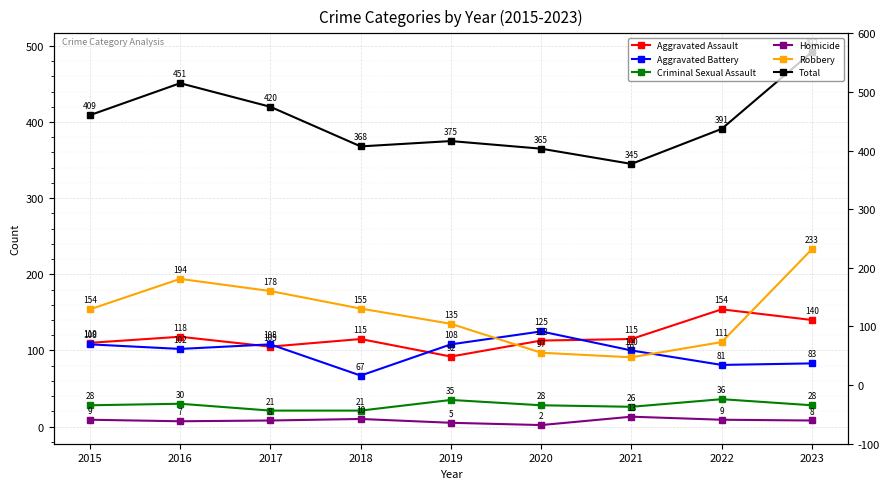

Reading left to right, what are all the values shown in this chart?

Aggravated Assault: 110	118	105	115	92	113	115	154	140
Aggravated Battery: 108	102	108	67	108	125	100	81	83
Criminal Sexual Assault: 28	30	21	21	35	28	26	36	28
Homicide: 9	7	8	10	5	2	13	9	8
Robbery: 154	194	178	155	135	97	91	111	233
Total: 409	451	420	368	375	365	345	391	492